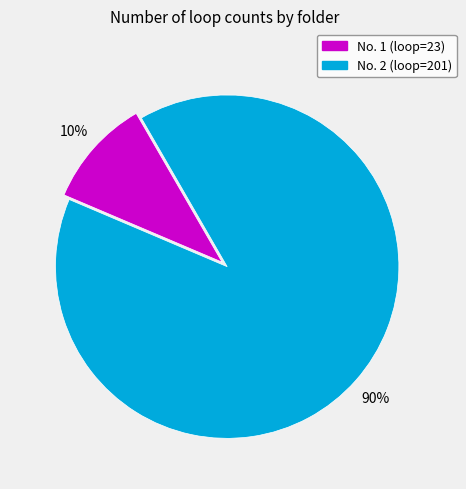

Does any single category account for the majority?

Yes